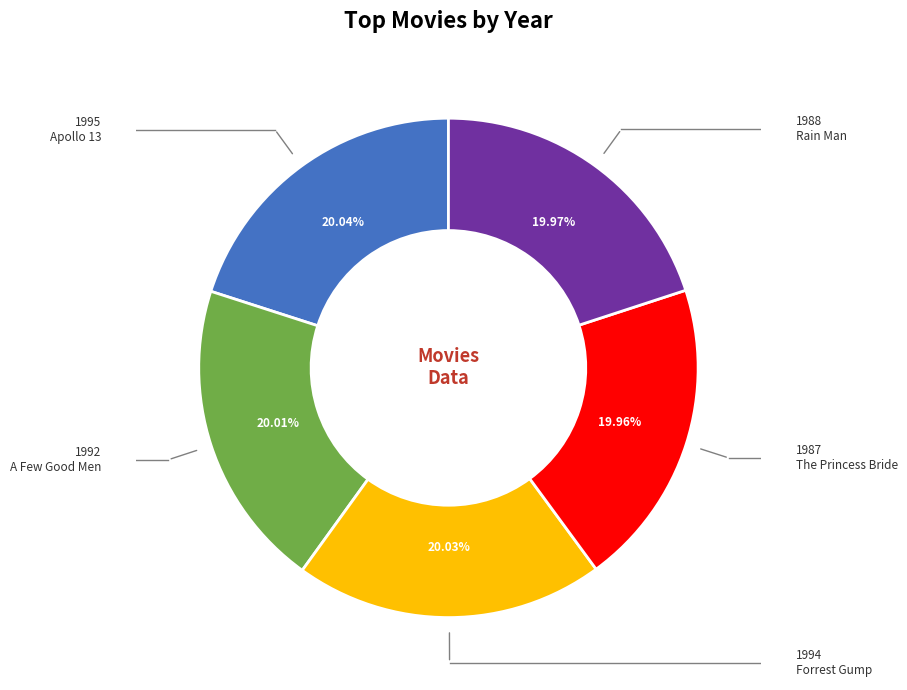

To the nearest percent, what is the average slice percentage?

20%